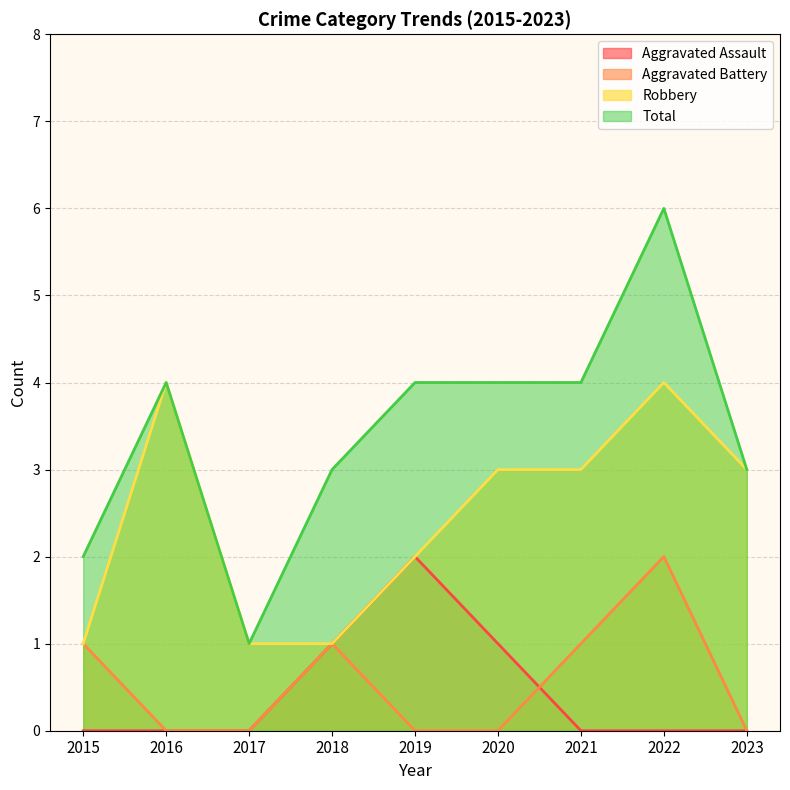

Between which two adjacent categories do Aggravated Assault and Aggravated Battery first intersect?

2020 and 2021